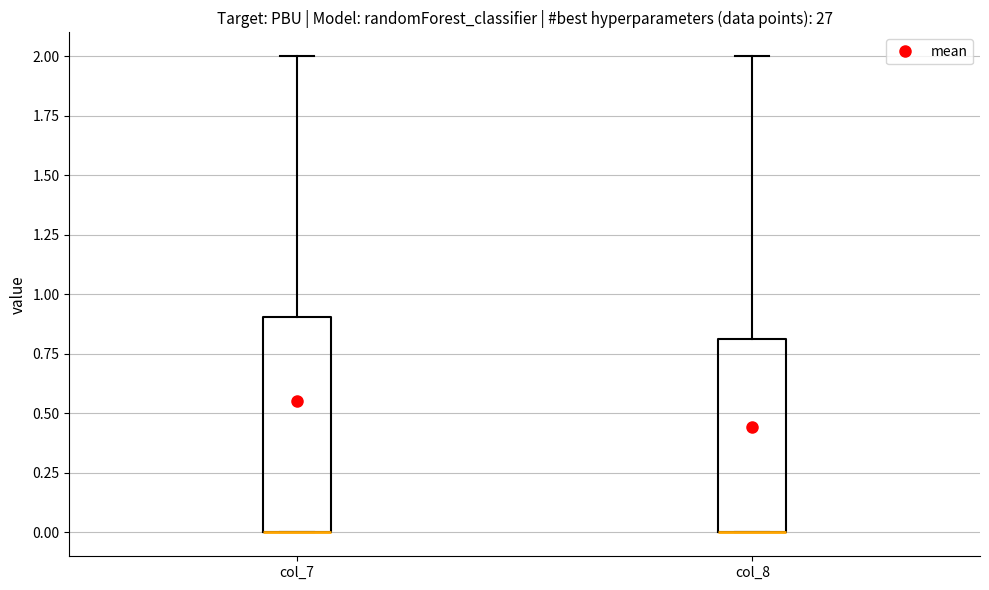

Reading left to right, read every box against the y-axis: the position of its median line, the range the box covers, and the ends of its whiskers. The values are not printed on the chart, so give them approximately, as read against the axis.

col_7: median 0.0 (drawn on the box's lower edge), box 0.0 to 0.9, whiskers 0.0 to 2.0
col_8: median 0.0 (drawn on the box's lower edge), box 0.0 to 0.8, whiskers 0.0 to 2.0